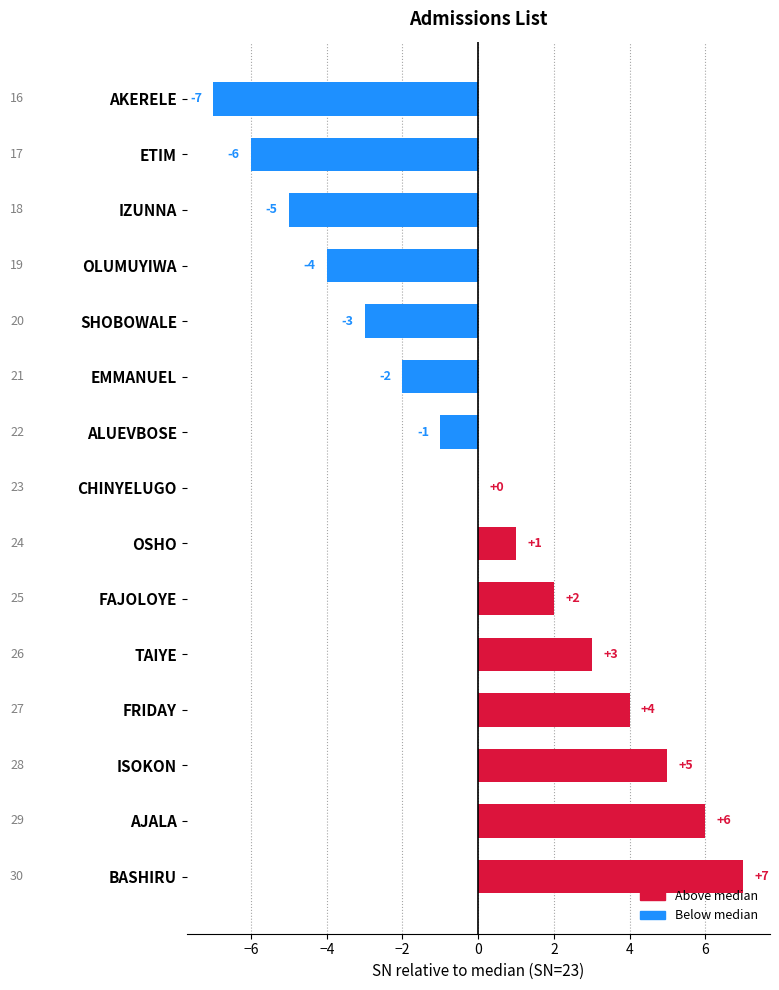

What is the greatest value displayed?

7